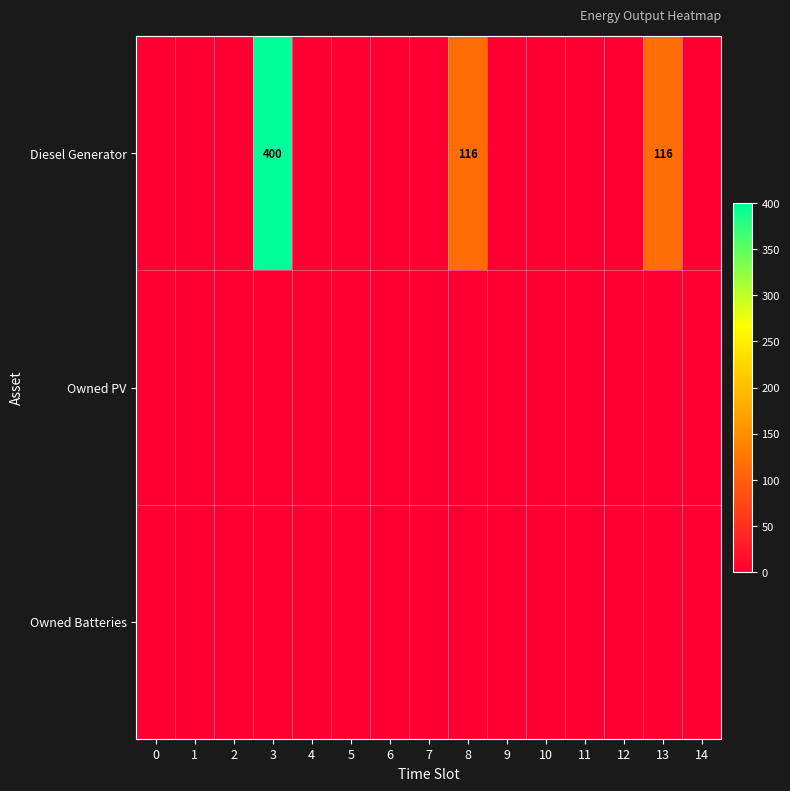

The Diesel Generator series shows 62 at 13. True or false?

False